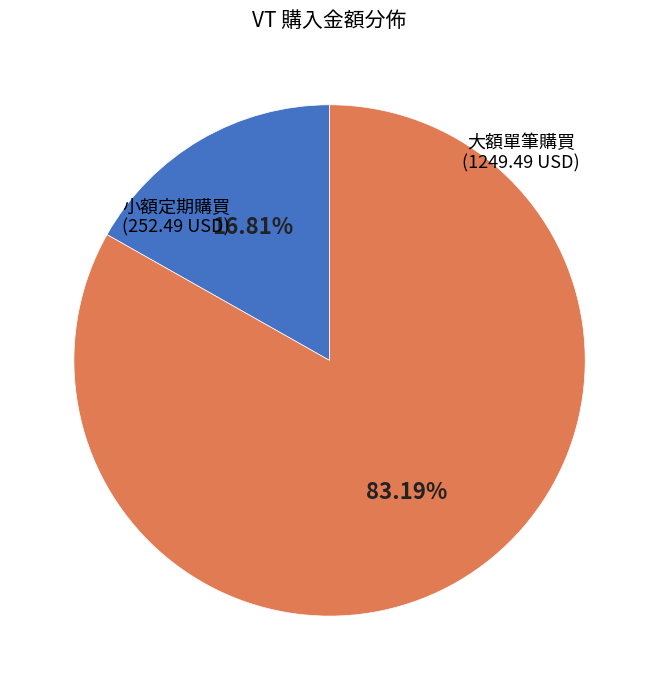

How many segments does this pie chart have?

2